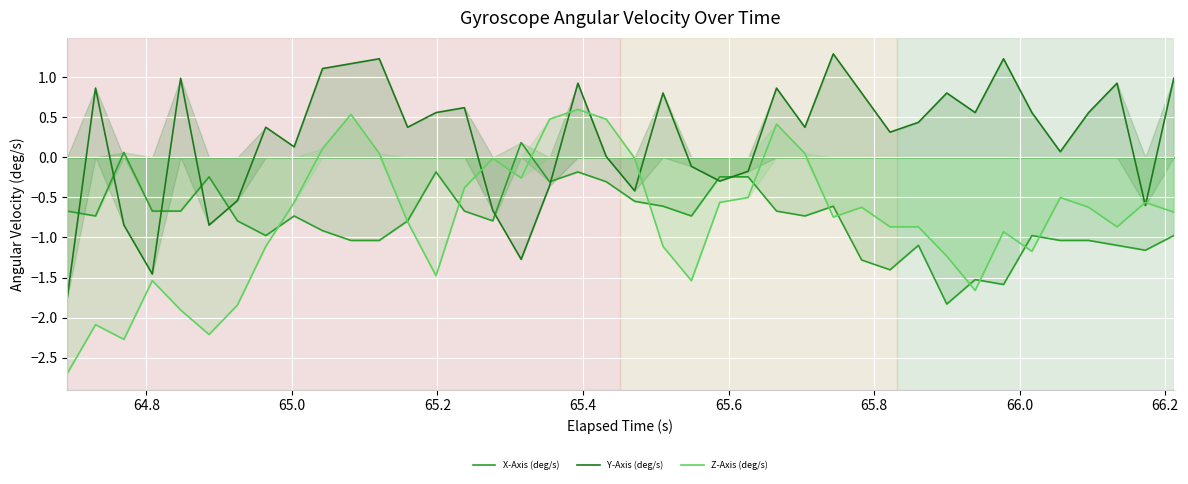

What is the average value of the X-Axis (deg/s) series?

-0.8